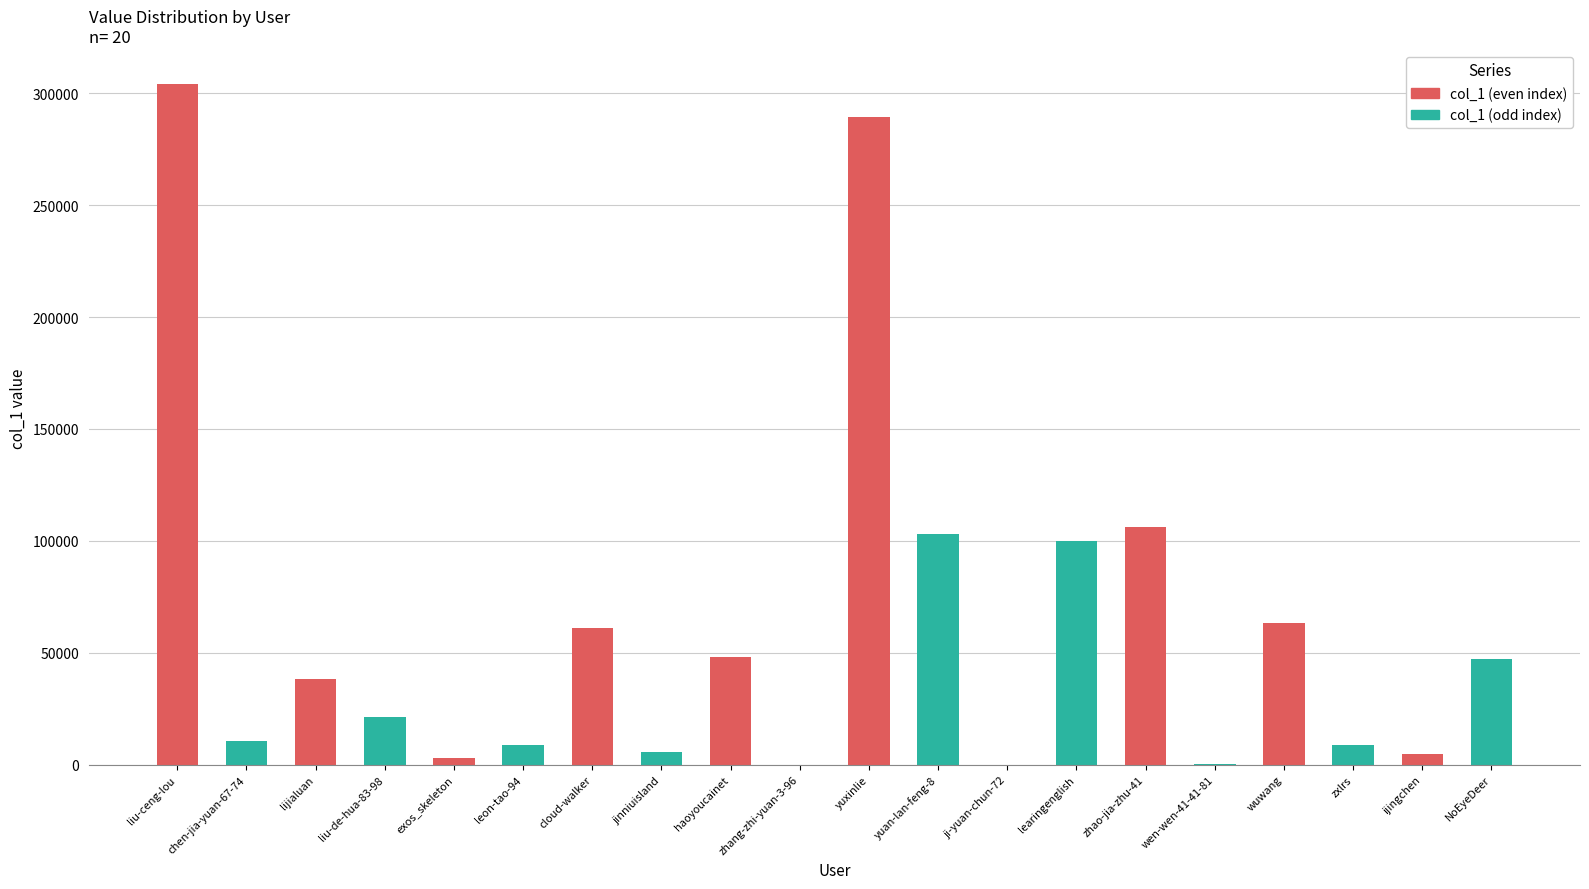

What is the ratio of the value at cloud-walker to the value at zxlrs?

6.8